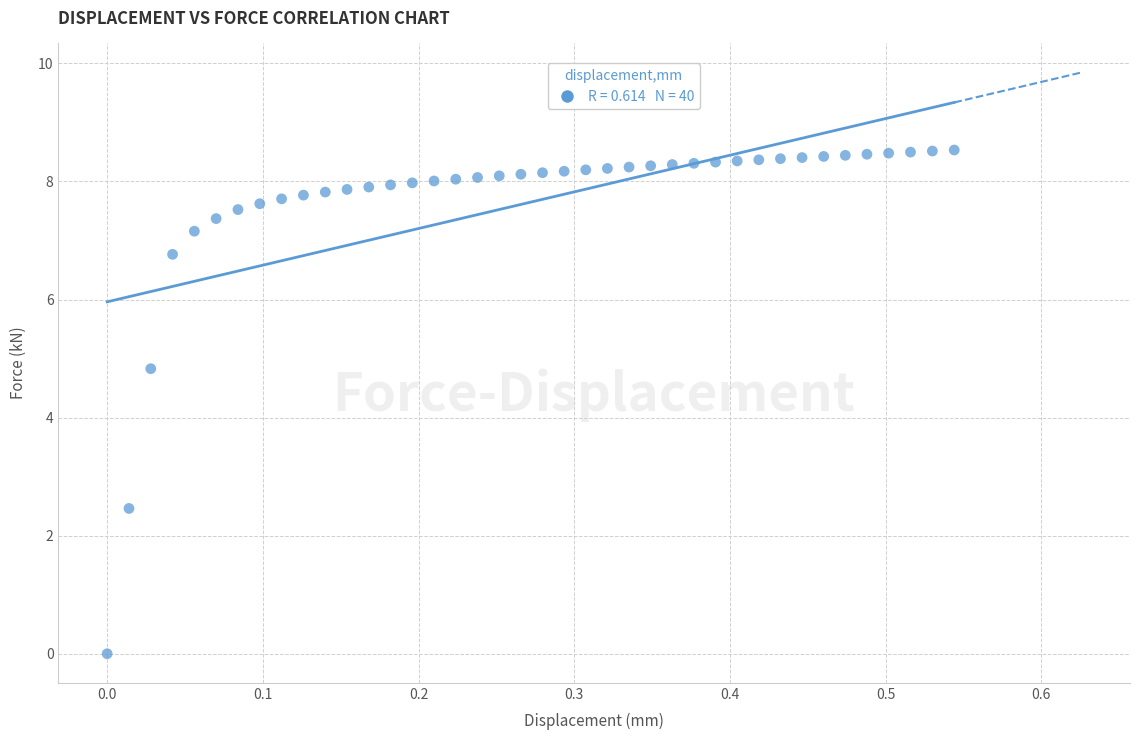

What Y value in the scatter plot is closest to 4?

4.8